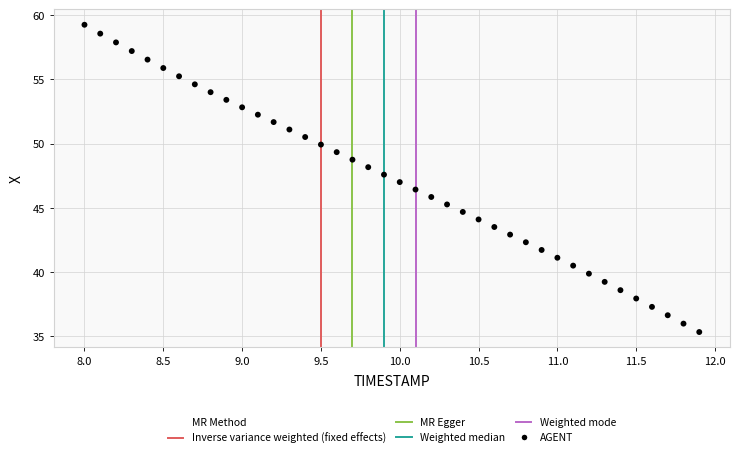

What is the range of Y values (max minus min)?

23.9